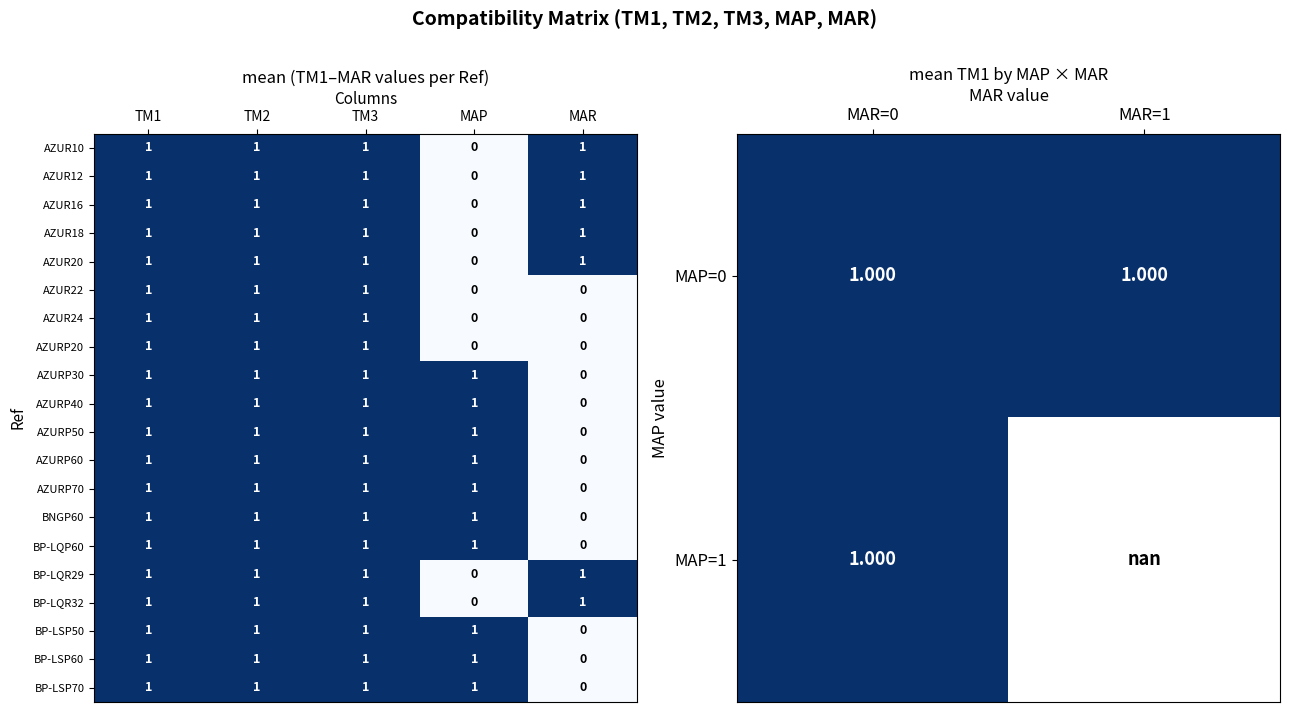

Where is AZURP60 nearest to the value 0?

MAR